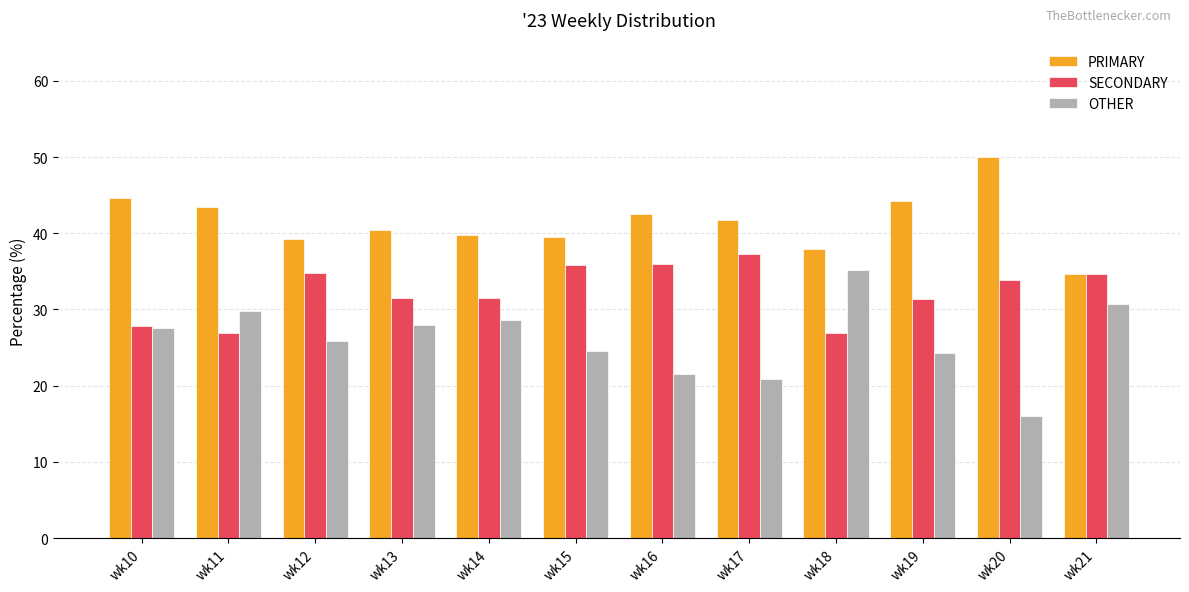

What is the value of the OTHER bar at the 9th from the left?

35.2